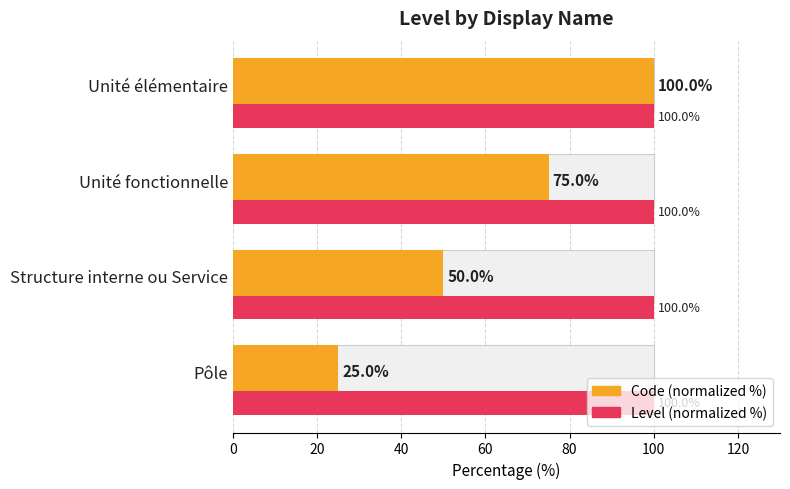

The value of Code (normalized %) at Unité fonctionnelle is 22.3. True or false?

False